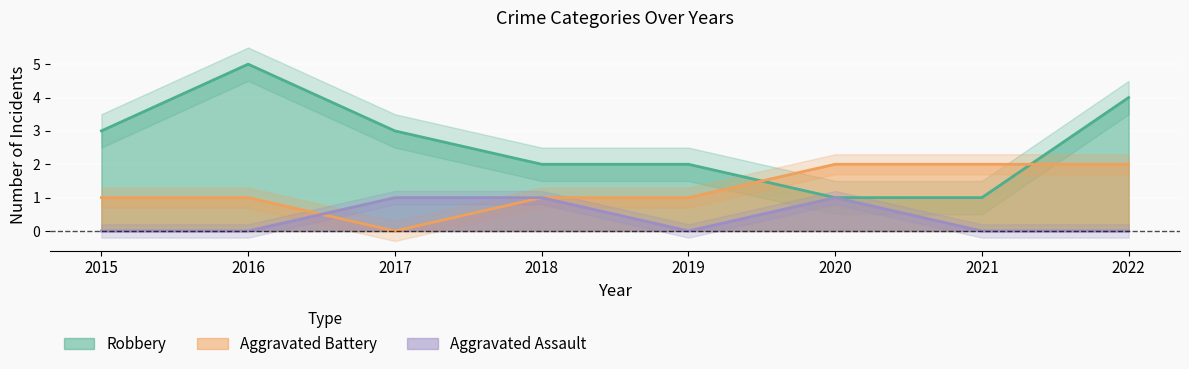

Is the value of Aggravated Assault at 2015 greater than the value of Robbery at 2016?

No